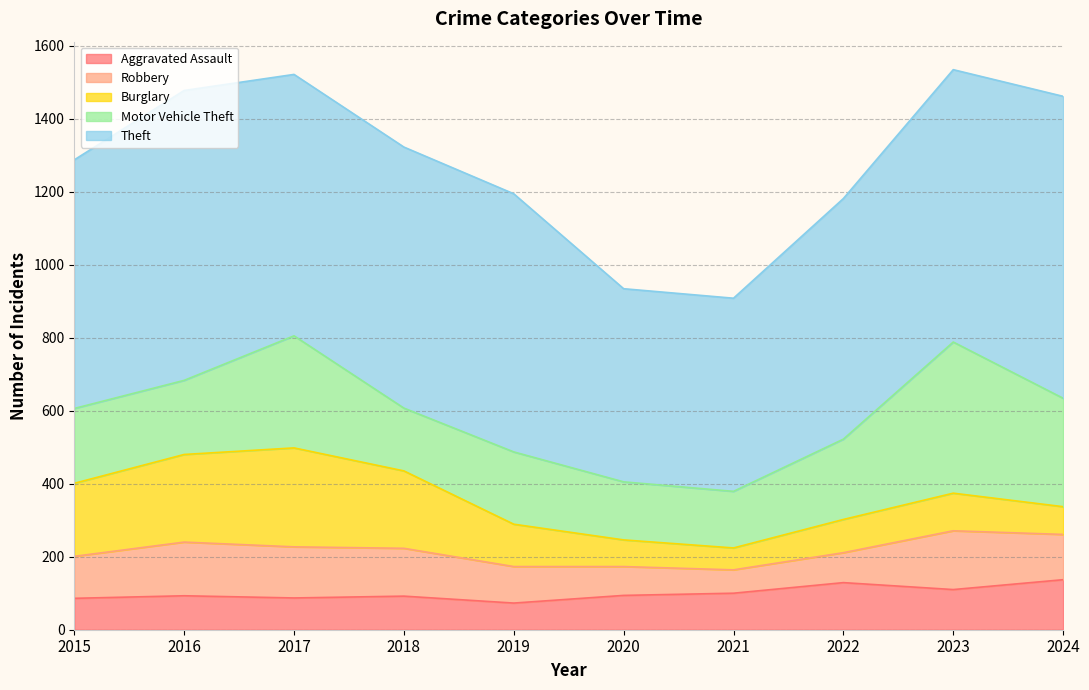

At which category is the sum across all series the highest?

2023